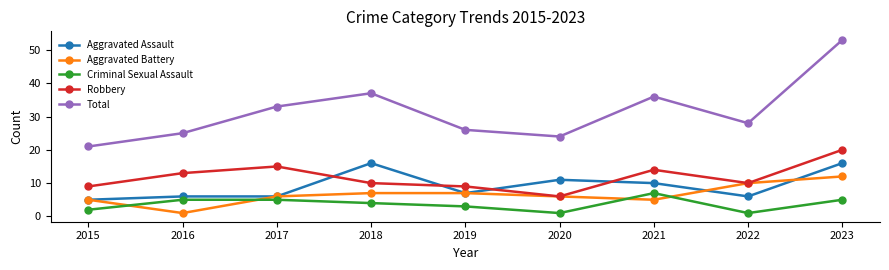

Which series has the largest total across all categories?

Total